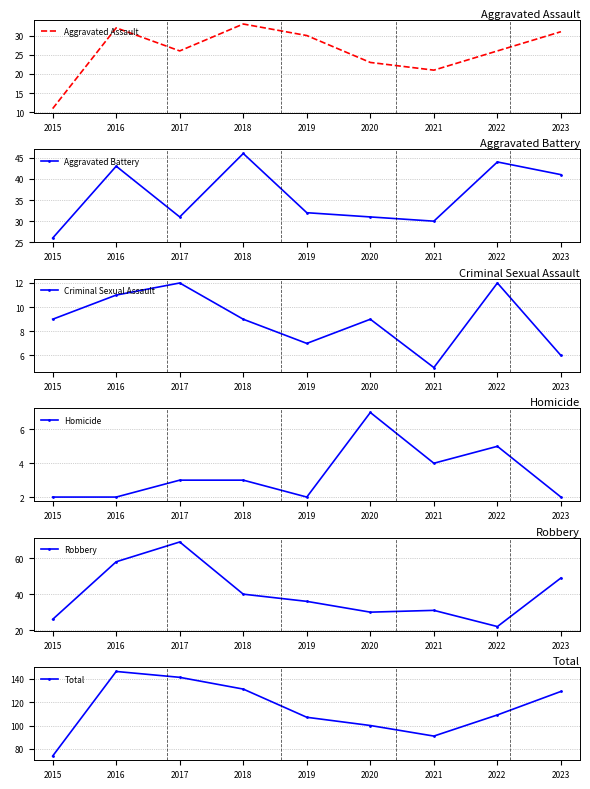

Rank the series at 2018 from highest to lowest value.

Total, Aggravated Battery, Robbery, Aggravated Assault, Criminal Sexual Assault, Homicide